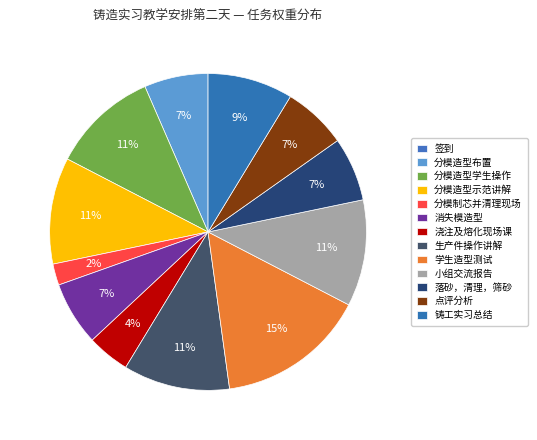

Count the number of slices in the pie.

13